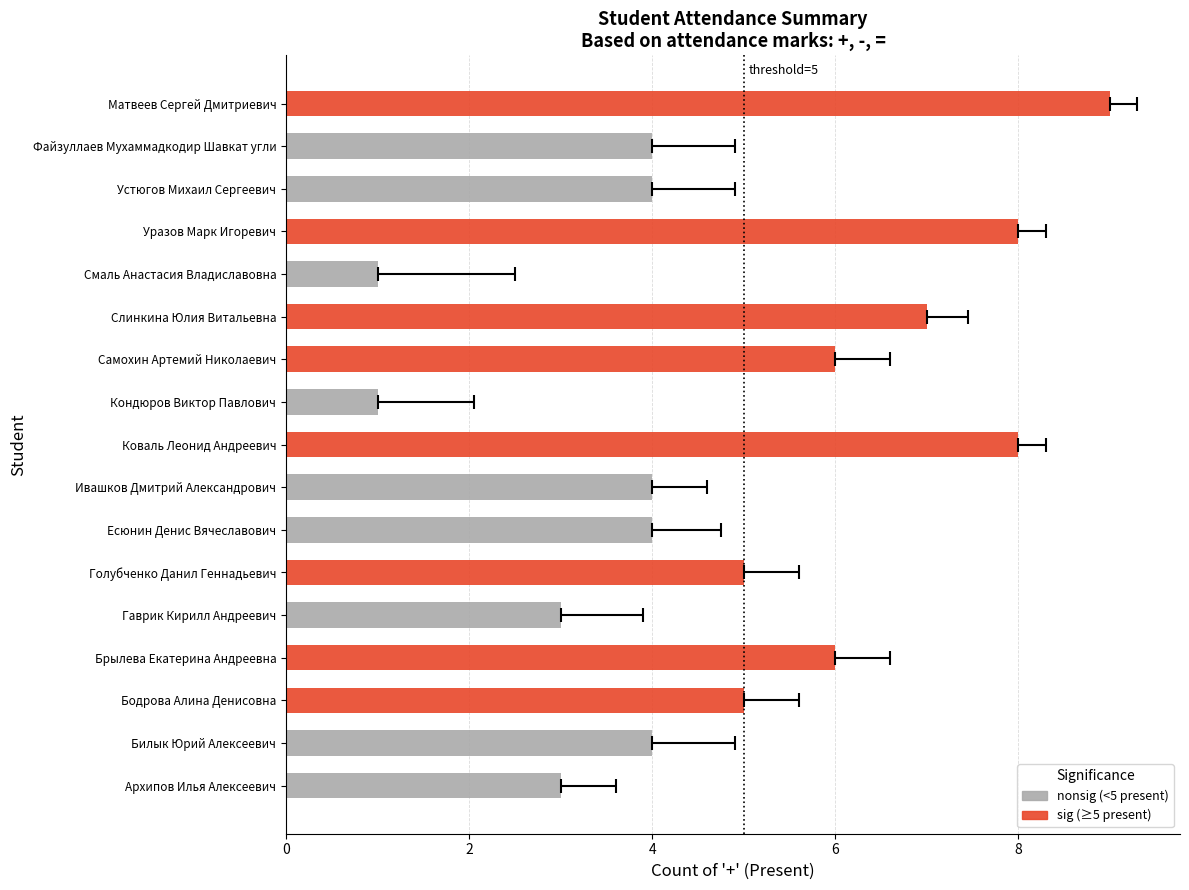

Is the value of plus_count at Смаль Анастасия Владиславовна greater than the value of score at Ивашков Дмитрий Александрович?

No